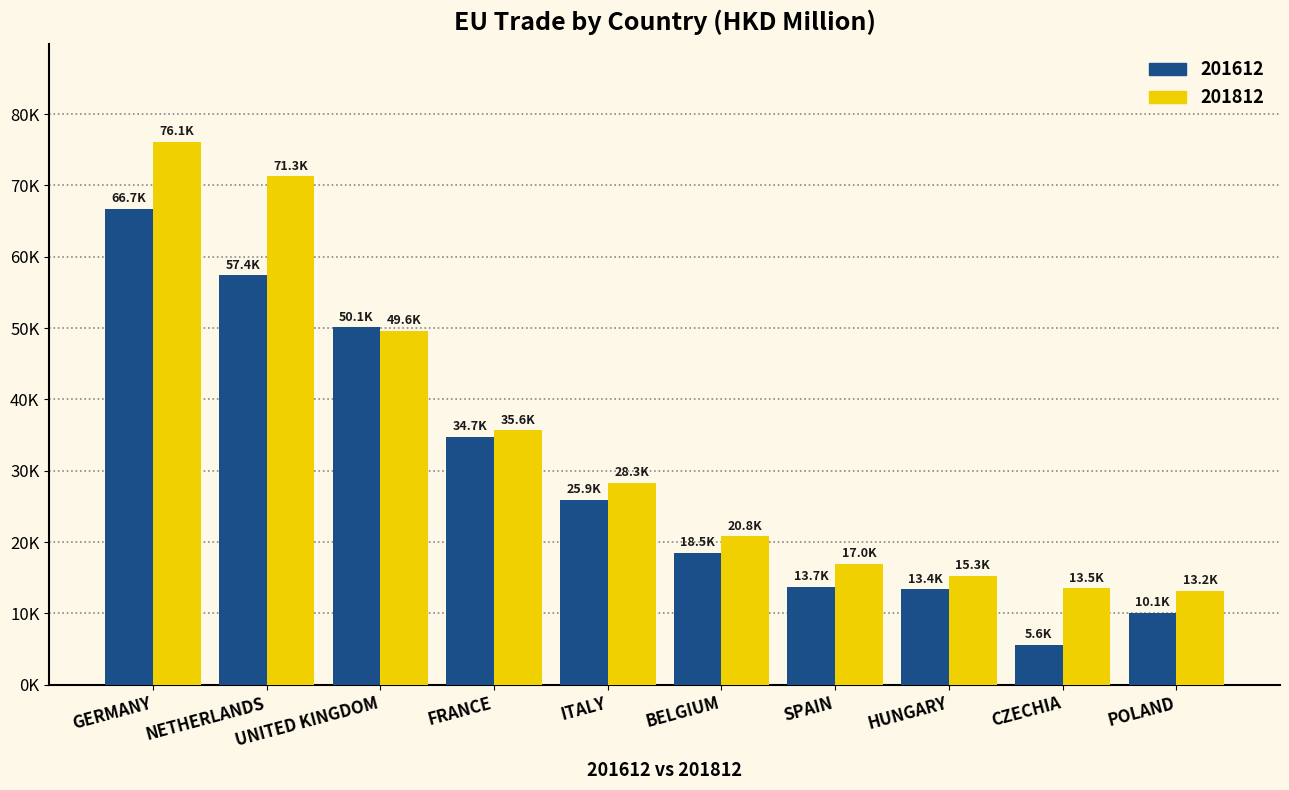

Which category has the lowest value in the 201612 series?

CZECHIA